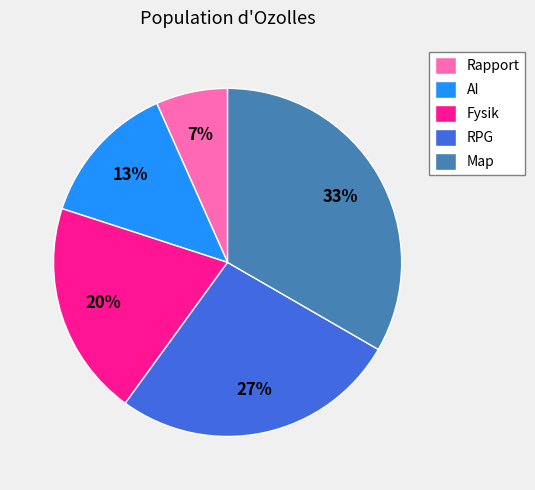

Is it true that Fysik is 25% of the pie?

False